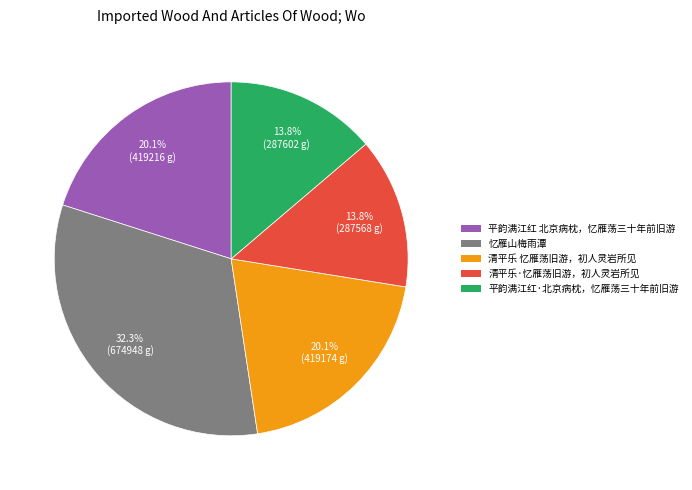

The 平韵满江红 北京病枕，忆雁荡三十年前旧游 slice represents 20% of the pie. True or false?

True